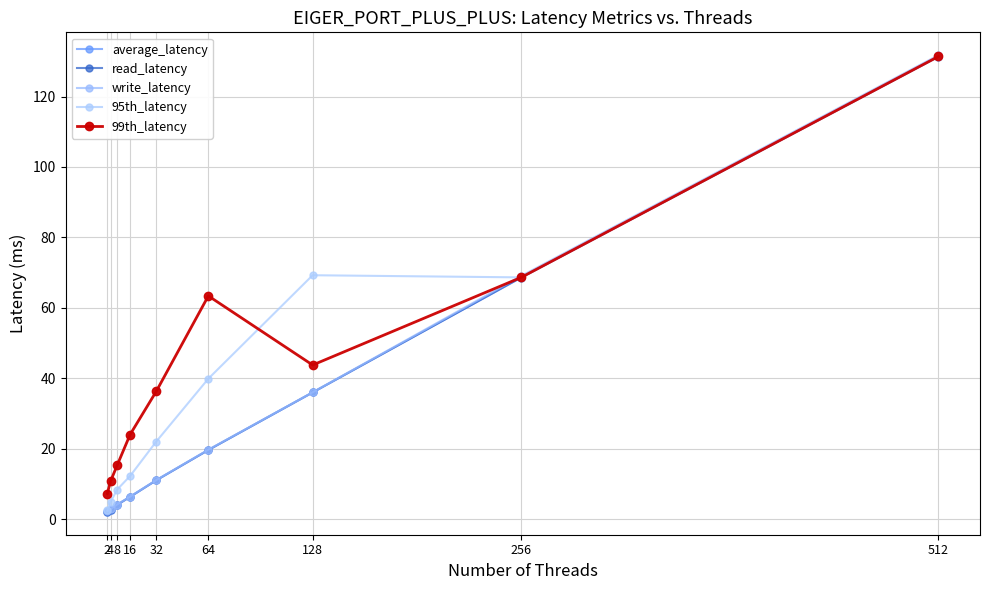

What is the difference between the write_latency values at 512 and 4?

128.9